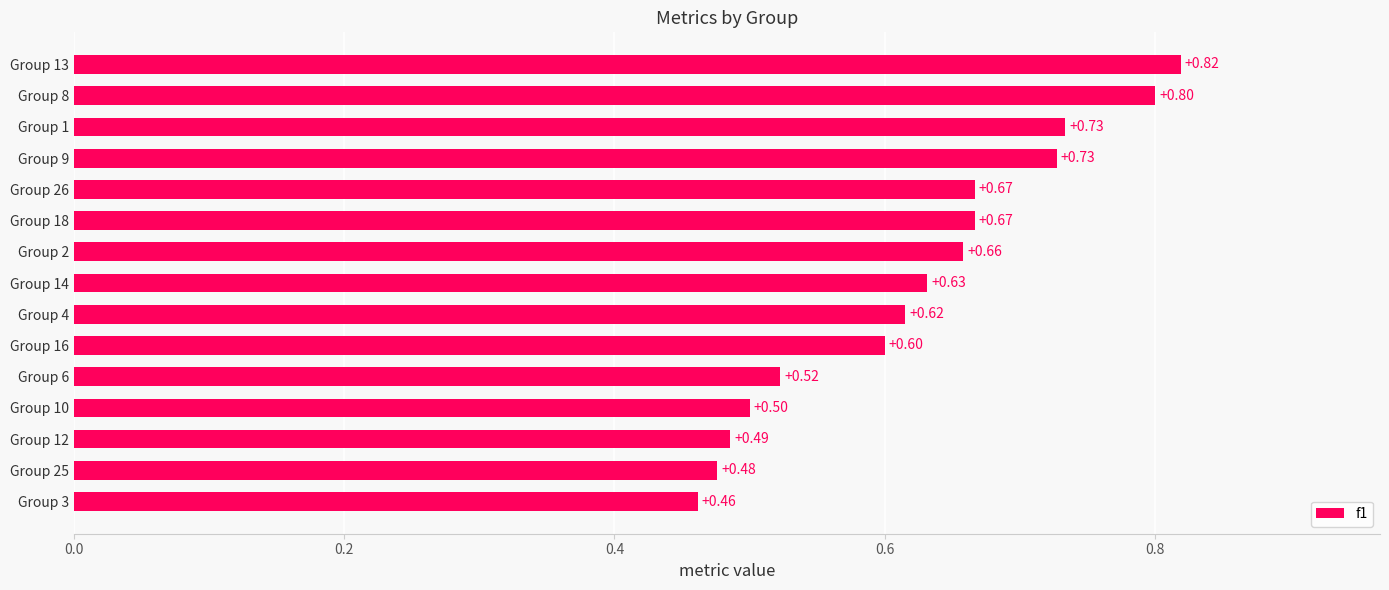

Between Group 6 and Group 9, which is larger?

Group 9